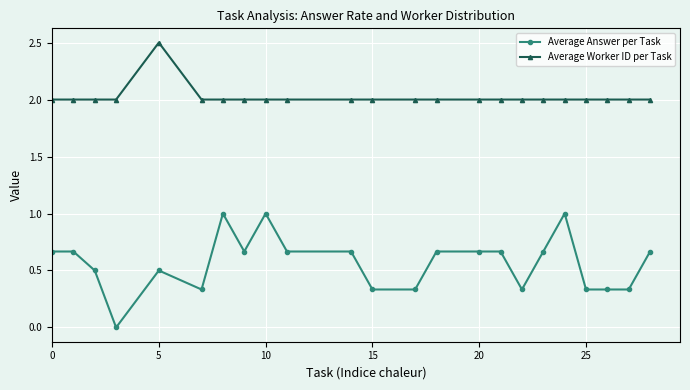

How many positive values does the Average Answer per Task series have?

22